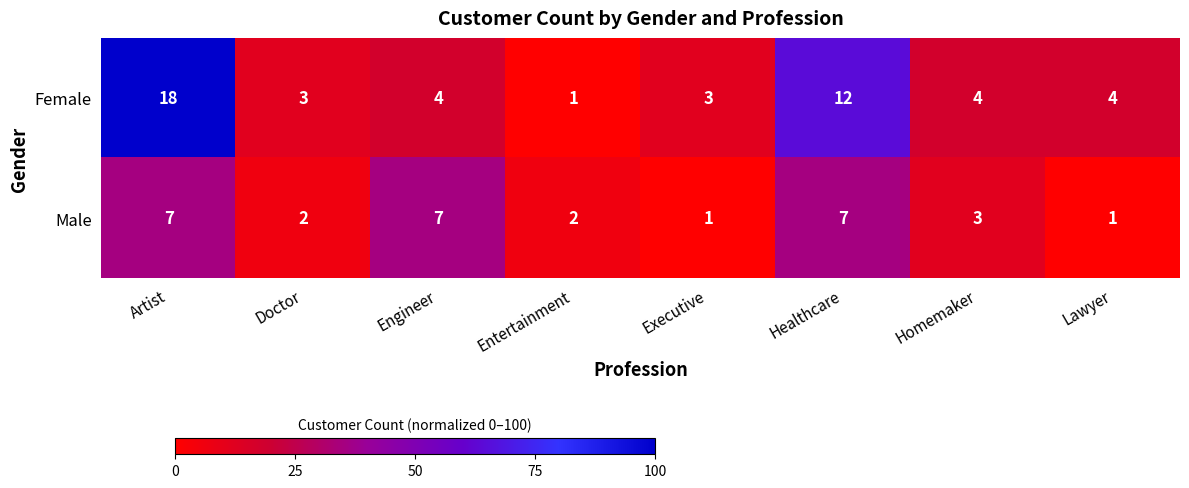

What is the spread (max minus min) of values at Entertainment?

1